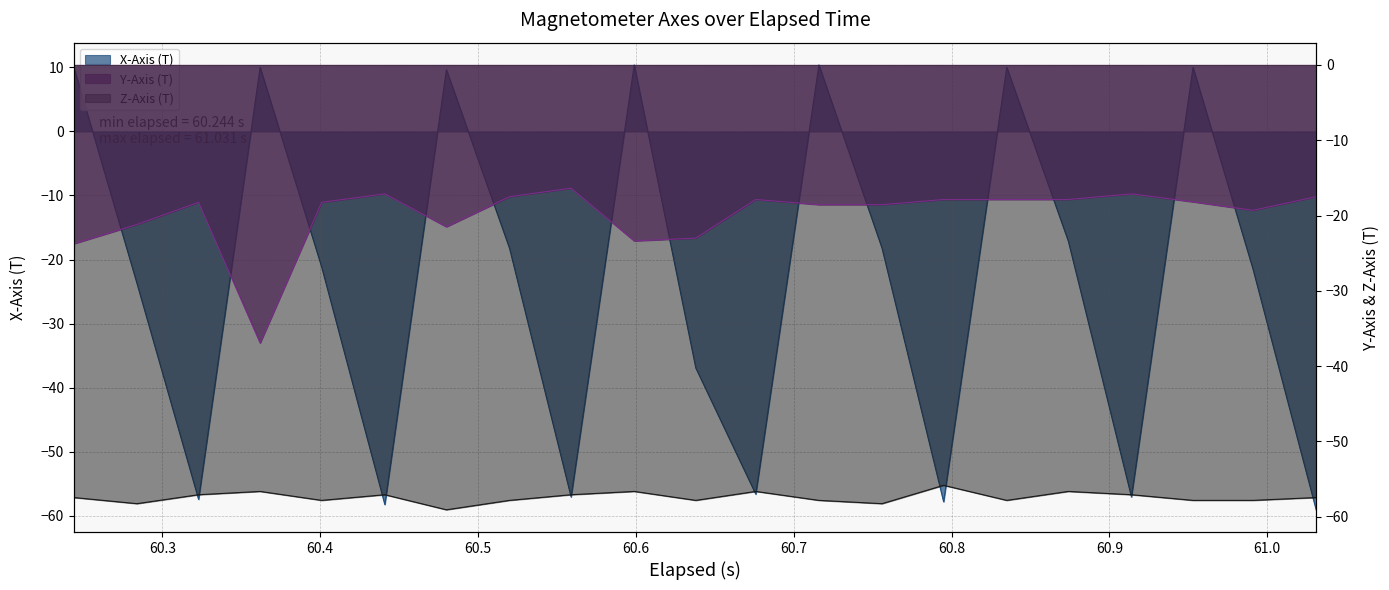

Is the value of Z-Axis (T) at 12 greater than the value of Y-Axis (T) at 17?

No